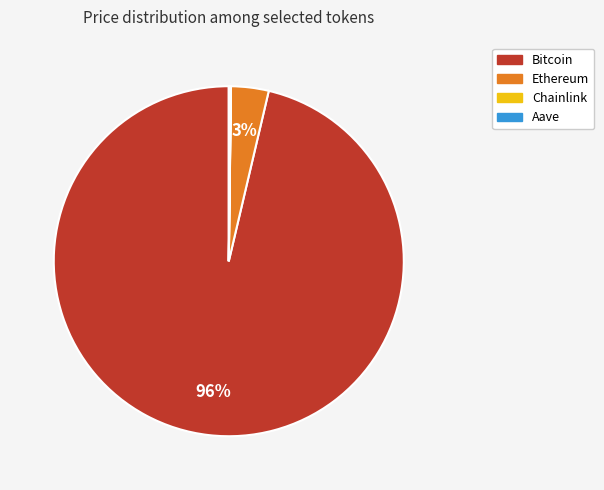

To the nearest percent, what is the average slice percentage?

25%